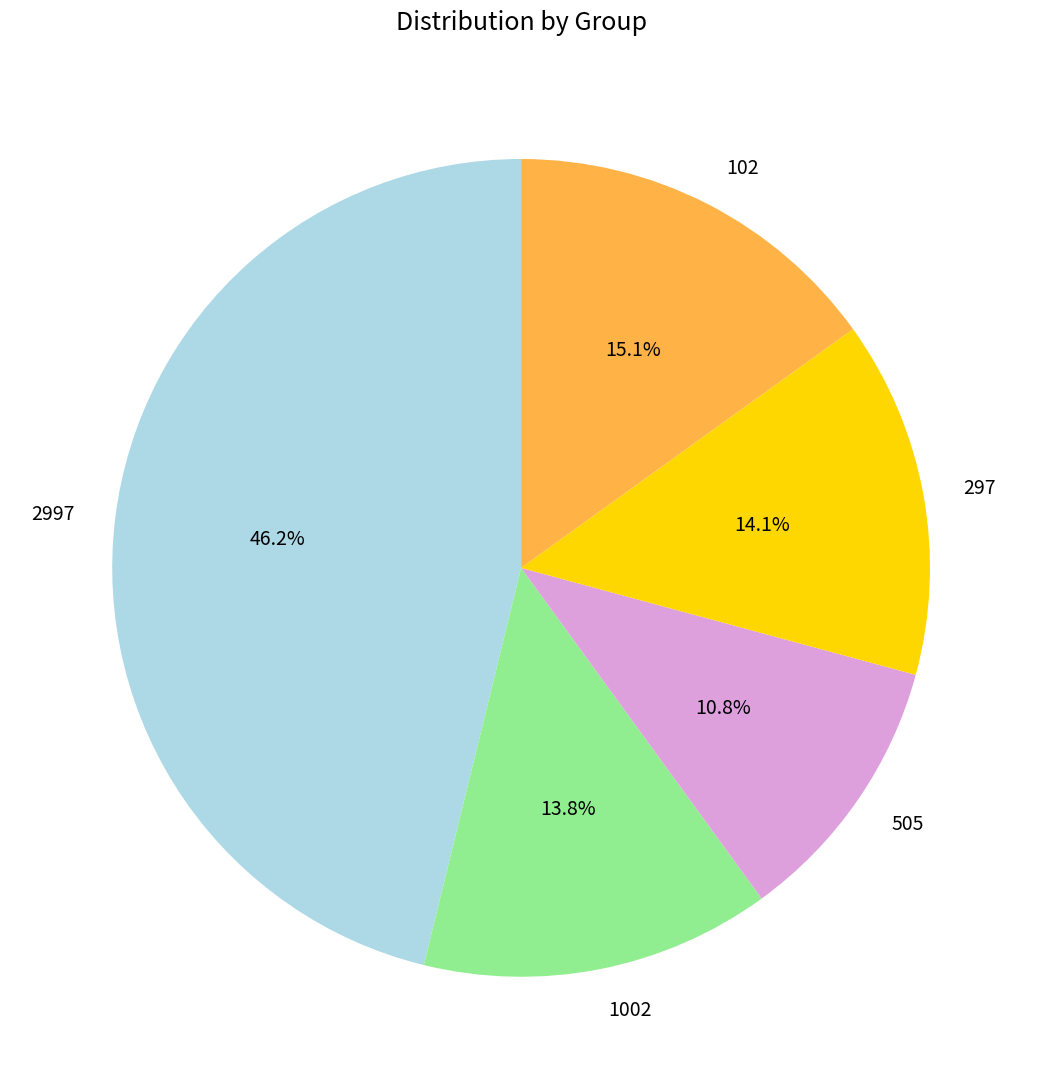

How much of the chart is everything except 2997?

53.8%